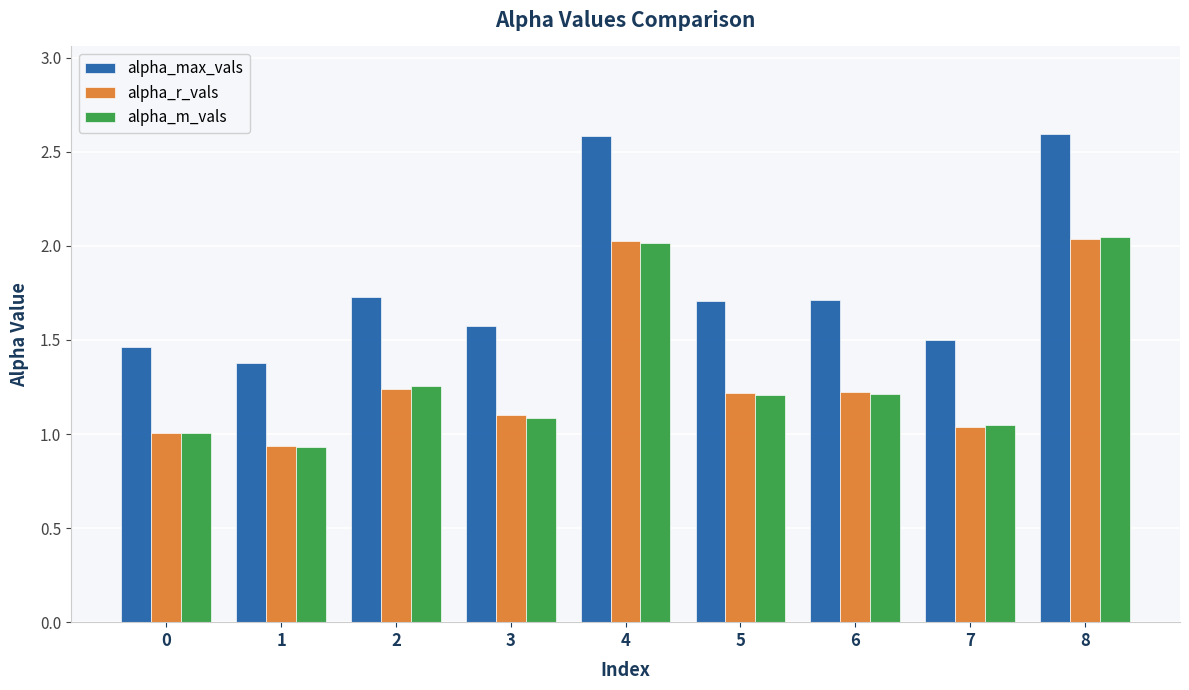

Between 1 and 2, which series saw the biggest shift?

alpha_max_vals